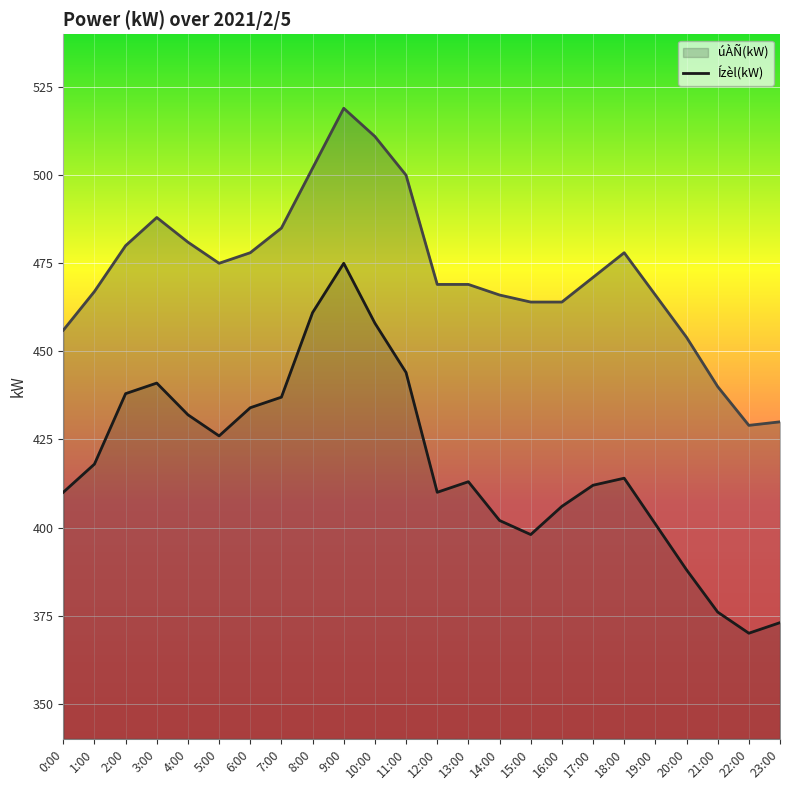

The value of Ízèl(kW) (line) at 0:00 is 456. True or false?

True